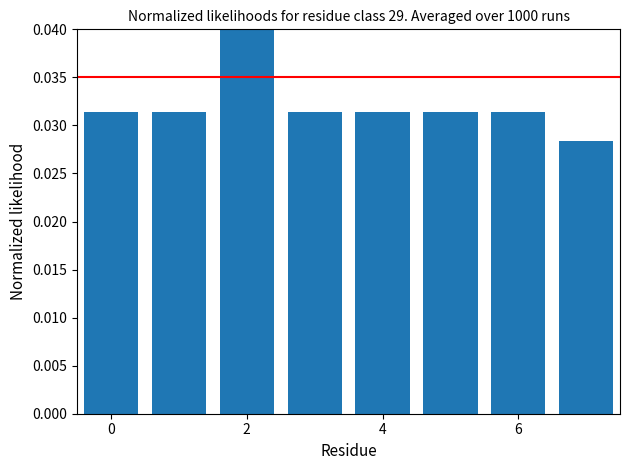

What is the sum of the values at 6 and 4?

0.1